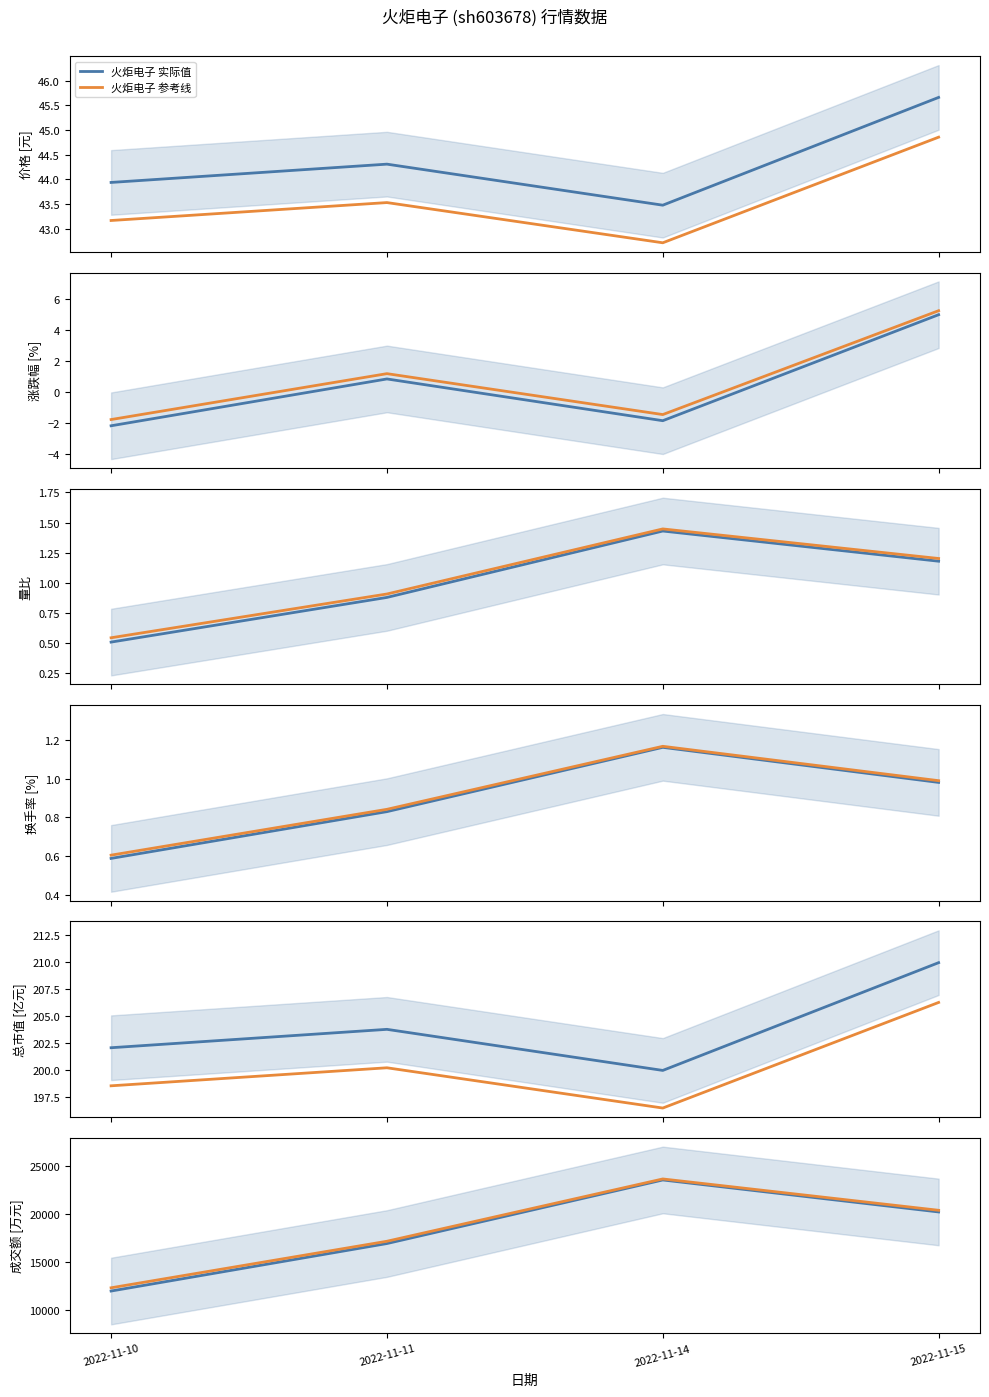

At which category is the sum across all series the highest?

2022-11-14